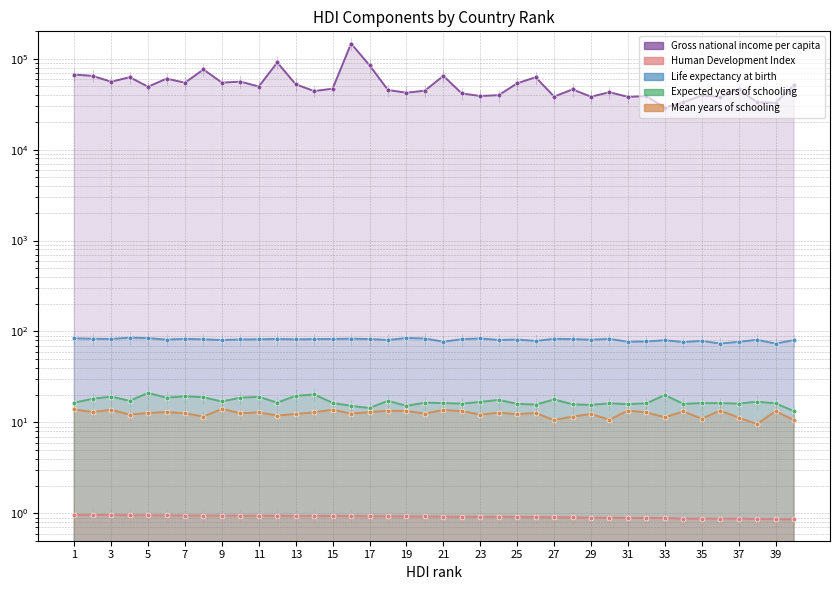

How many values in the Mean_years_of_schooling series exceed 12?

30